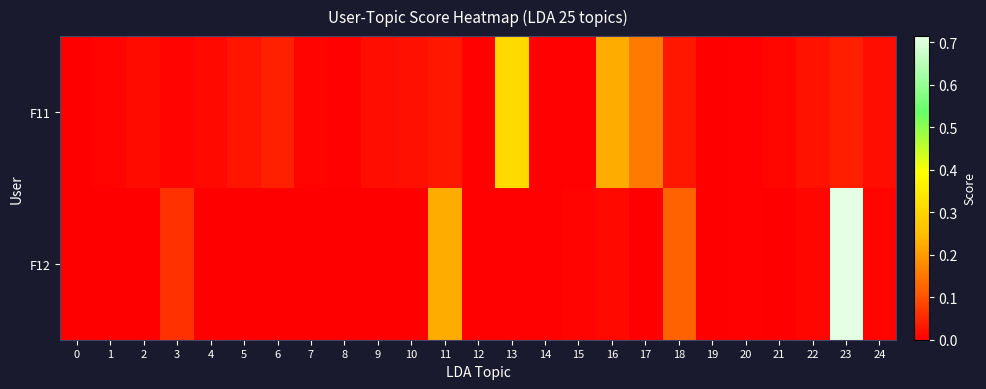

Reading left to right, transcribe all the data shown in this chart.

F11: 0=0.0	1=0.0	2=0.0	3=0.0	4=0.0	5=0.0	6=0.0	7=0.0	8=0.0	9=0.0	10=0.0	11=0.0	12=0.0	13=0.3	14=0.0	15=0.0	16=0.2	17=0.2	18=0.0	19=0.0	20=0.0	21=0.0	22=0.0	23=0.0	24=0.0
F12: 0=0.0	1=0.0	2=0.0	3=0.1	4=0.0	5=0.0	6=0.0	7=0.0	8=0.0	9=0.0	10=0.0	11=0.2	12=0.0	13=0.0	14=0.0	15=0.0	16=0.0	17=0.0	18=0.1	19=0.0	20=0.0	21=0.0	22=0.0	23=0.7	24=0.0